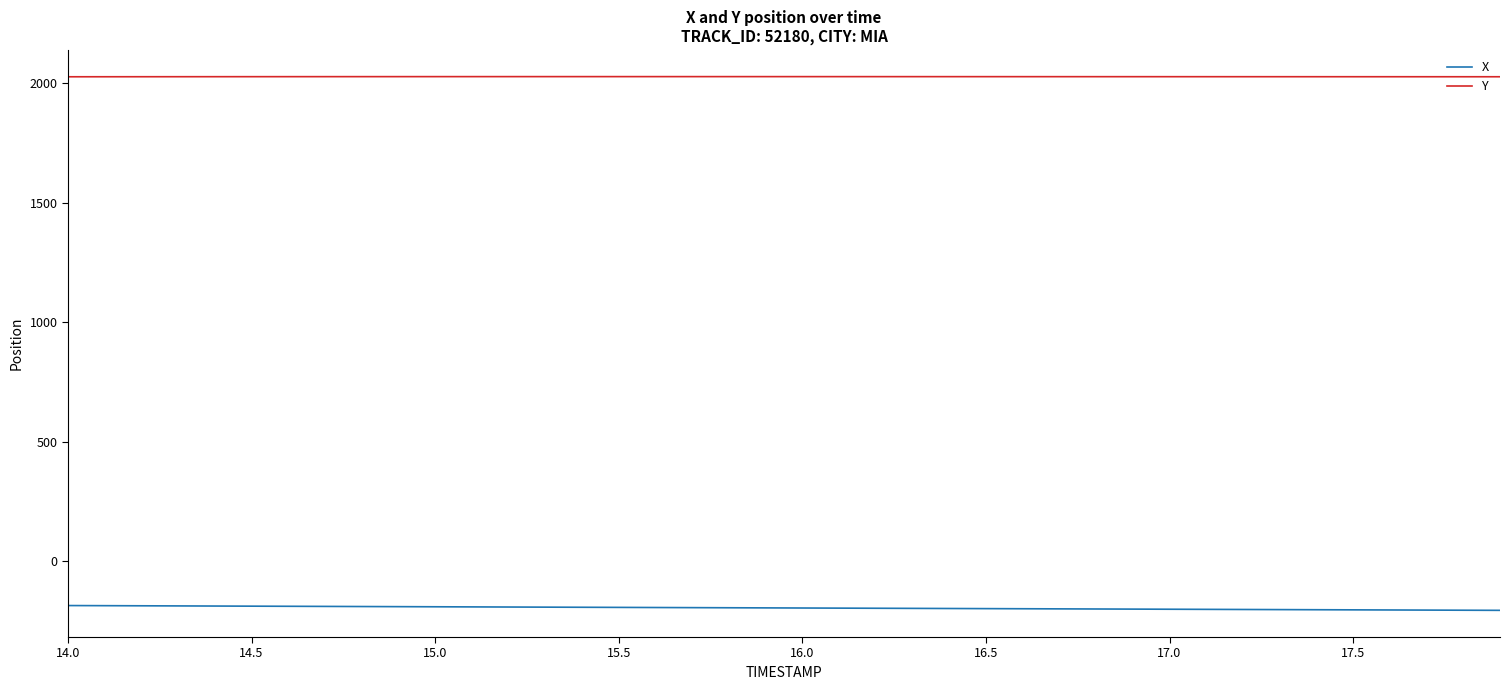

Rank the series by their maximum value, from highest to lowest.

Y, X